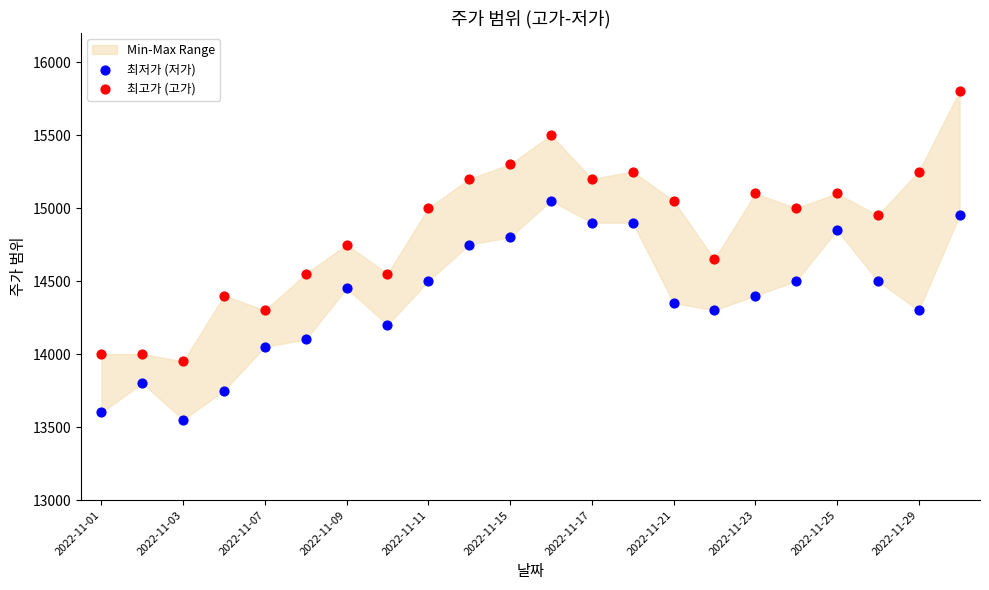

Across all data points, what is the range of Y values (max minus min)?

2250